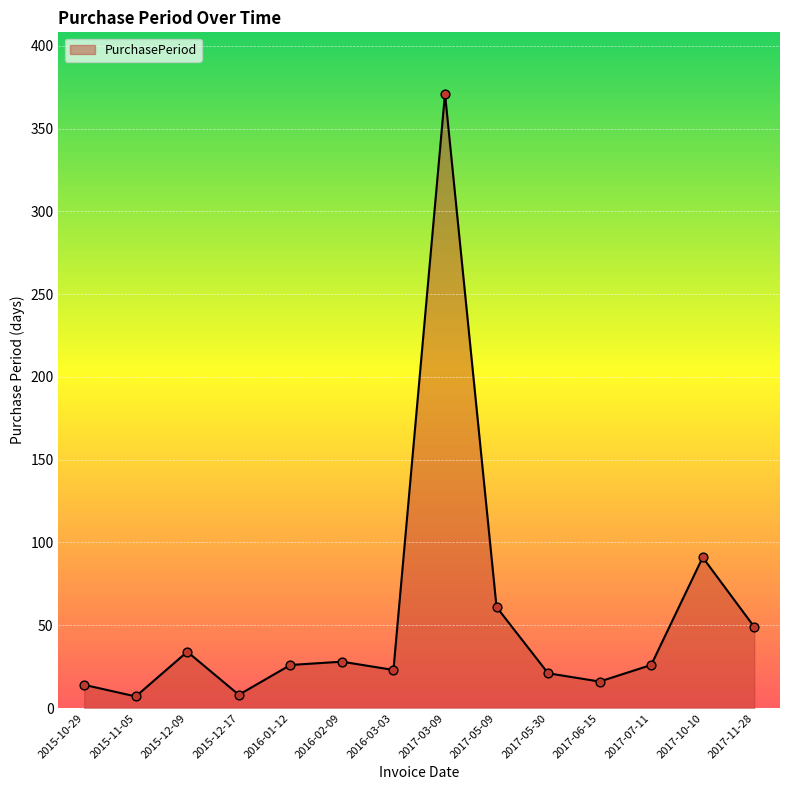

What is the ratio of the value at 2017-03-09 to the value at 2017-11-28?

7.6